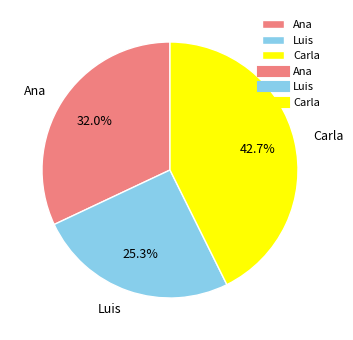

How many segments does this pie chart have?

3